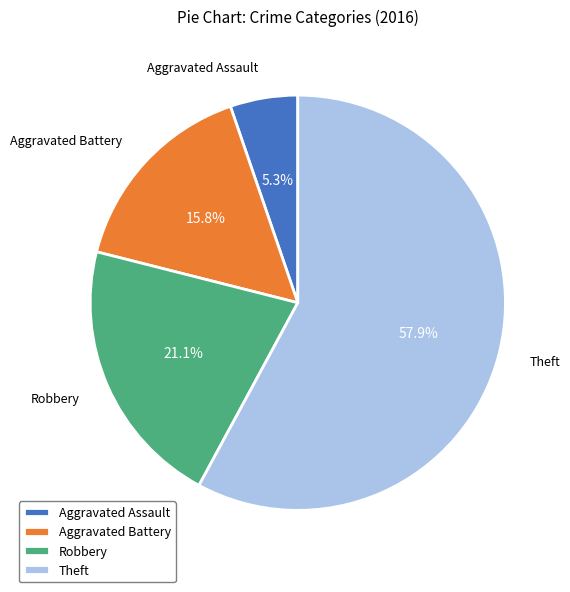

Between Robbery and Aggravated Assault, which is larger?

Robbery